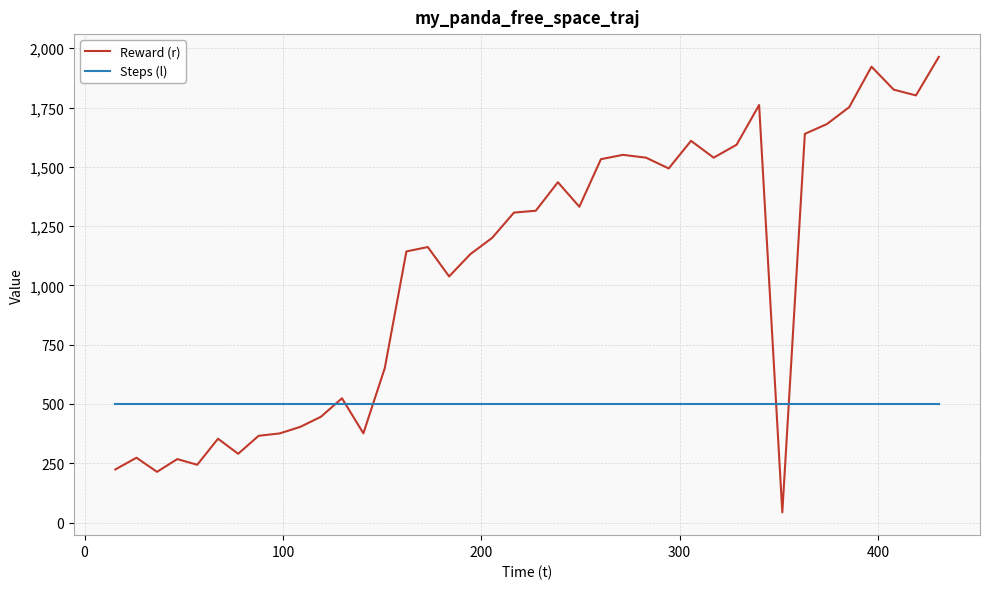

What is the difference between the maximum and minimum values in the Reward (r) series?

1920.7